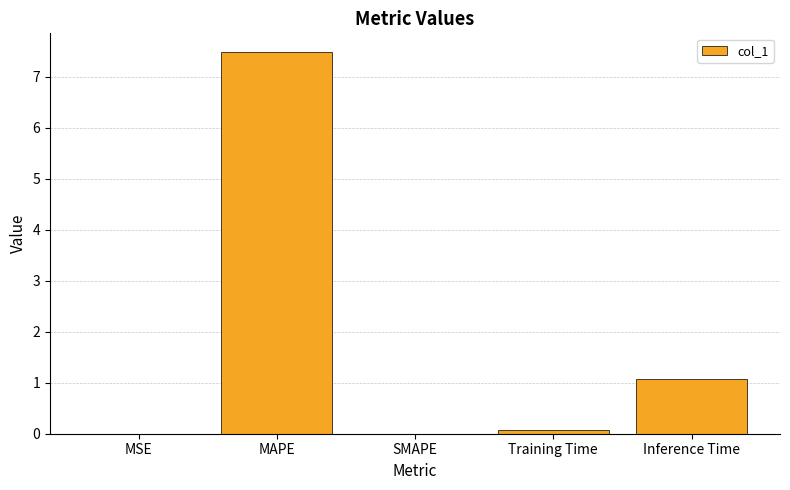

What is the sum of all values?

8.6